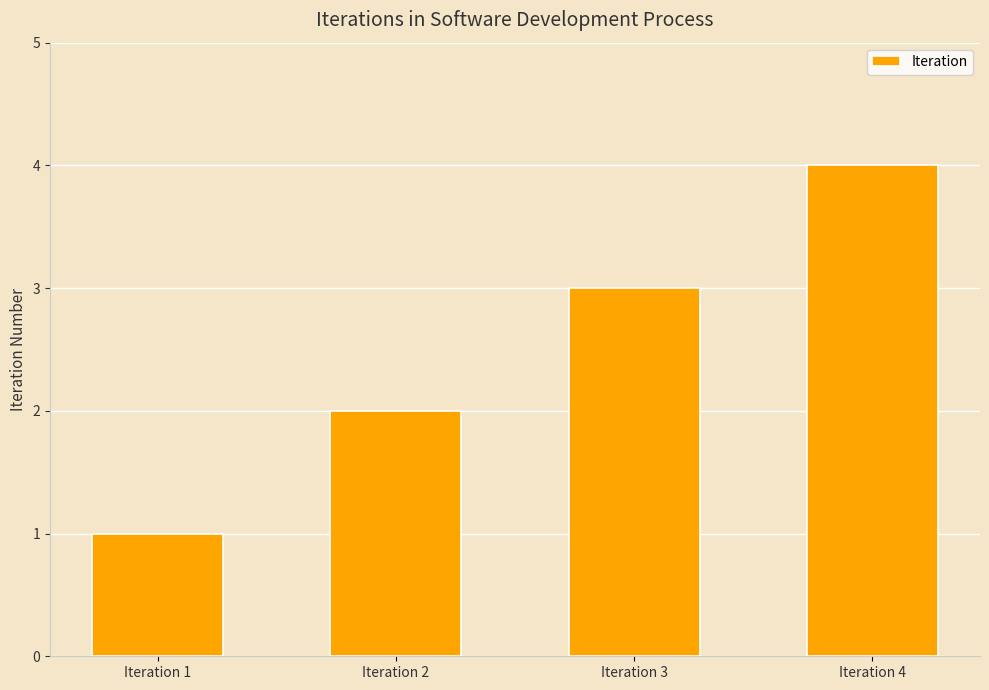

Reading left to right, what are all the values shown in this chart?

Iteration 1=1	Iteration 2=2	Iteration 3=3	Iteration 4=4